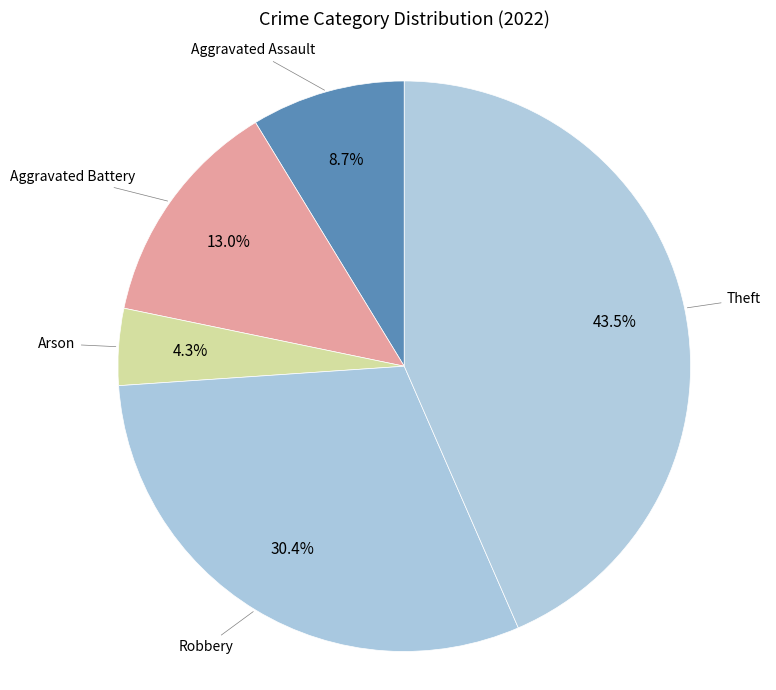

Approximately how many times larger is the value at Theft compared to Robbery?

1.4